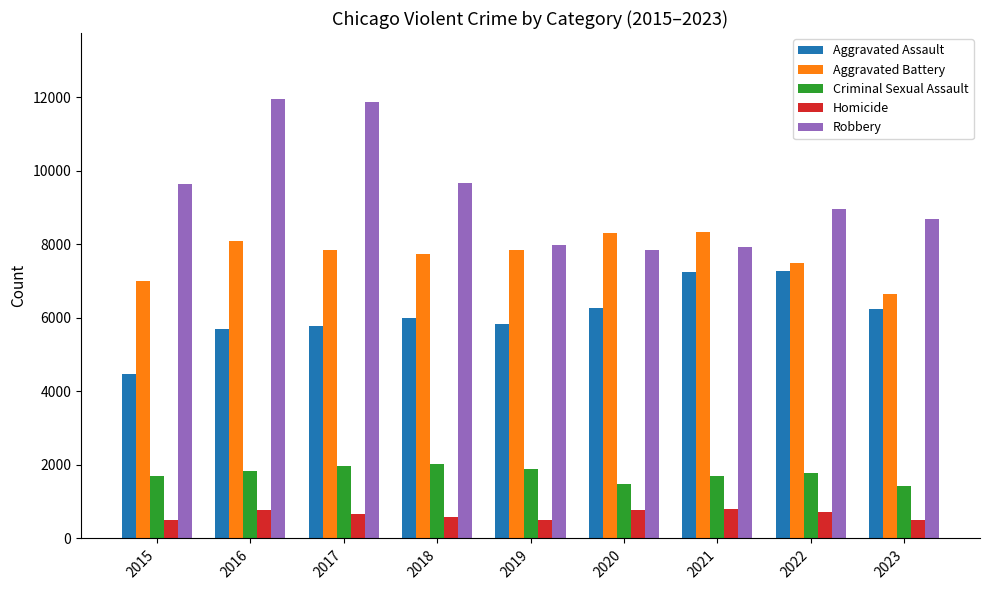

At how many categories does at least one series exceed 3486?

9